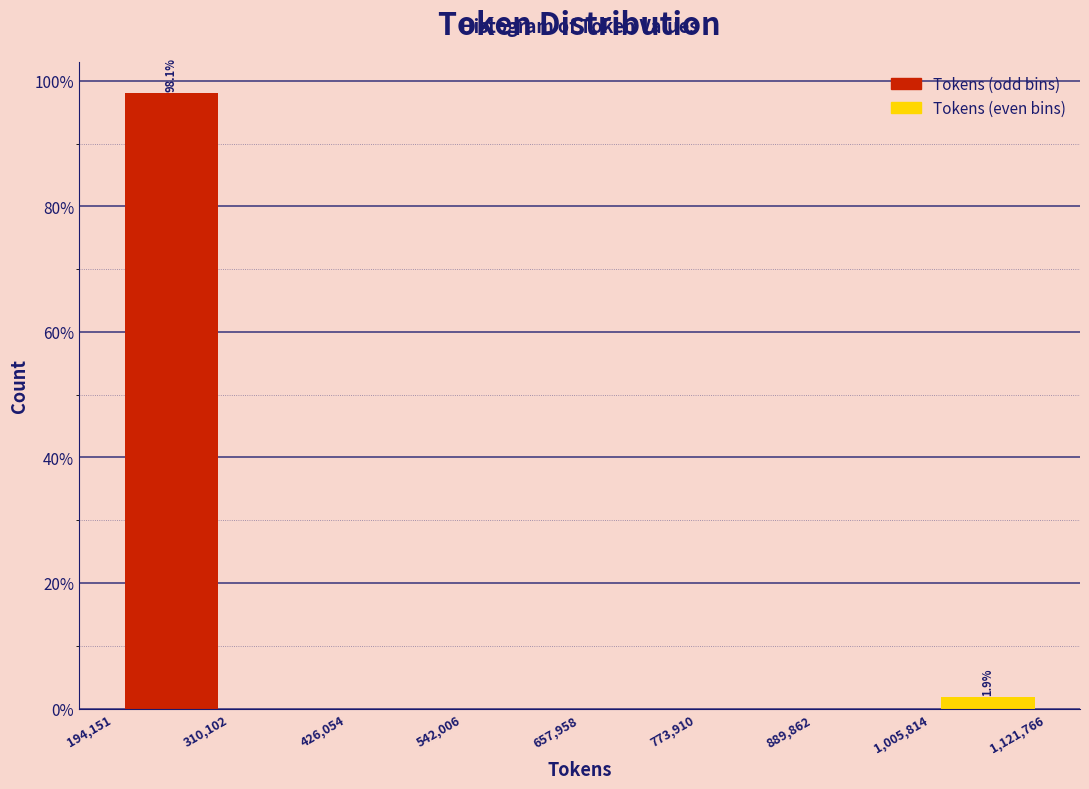

Which range on the x-axis has the tallest bar?

194,151 to 310,102